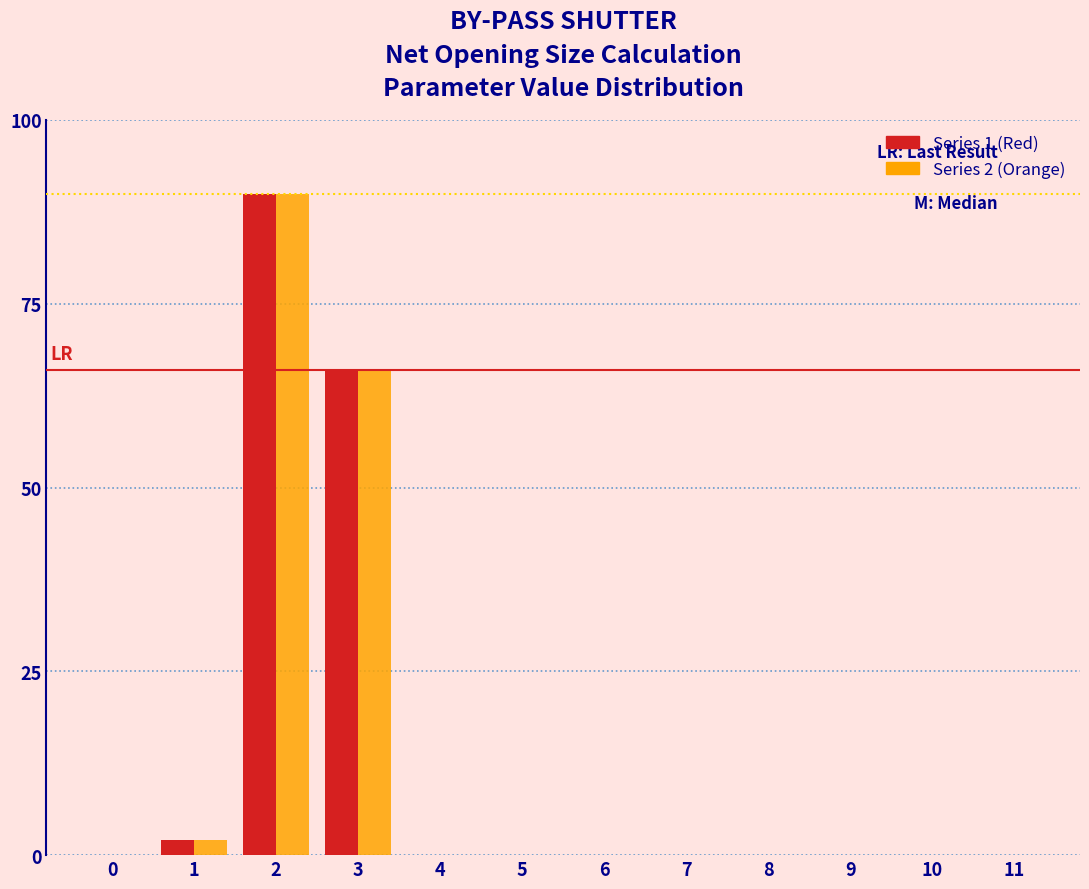

Reading right to left, transcribe all the data shown in this chart.

Series 1 (Red): 11=0	10=0	9=0	8=0	7=0	6=0	5=0	4=0	3=66	2=90	1=2	0=0
Series 2 (Orange): 11=0	10=0	9=0	8=0	7=0	6=0	5=0	4=0	3=66	2=90	1=2	0=0